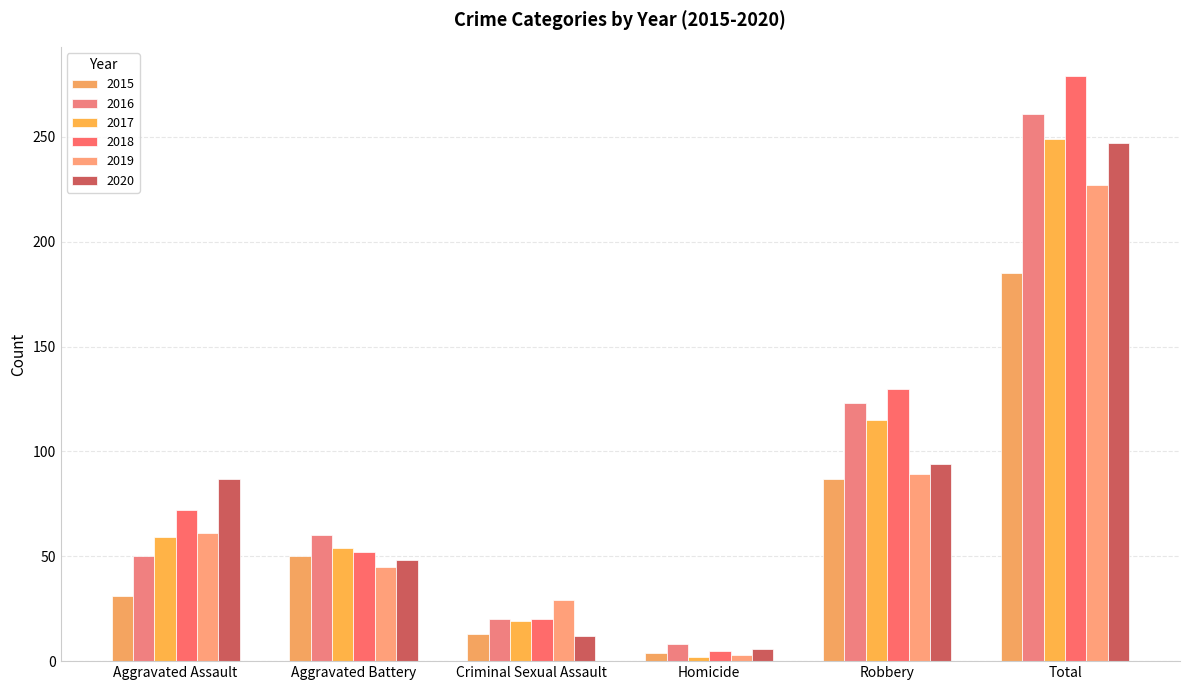

Reading left to right, list all the values displayed in this chart.

2015: 31	50	13	4	87	185
2016: 50	60	20	8	123	261
2017: 59	54	19	2	115	249
2018: 72	52	20	5	130	279
2019: 61	45	29	3	89	227
2020: 87	48	12	6	94	247